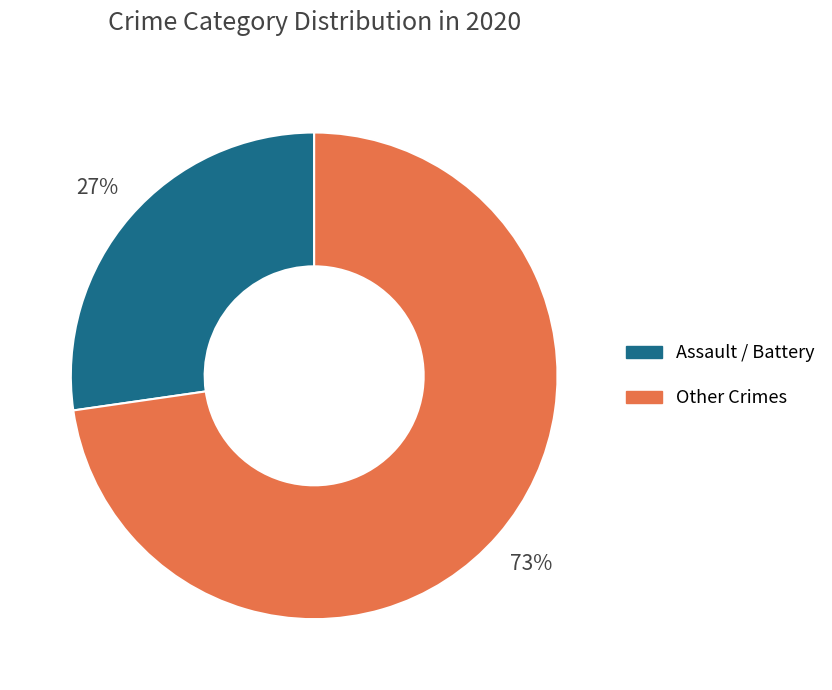

Is there any slice that represents more than half of the pie?

Yes